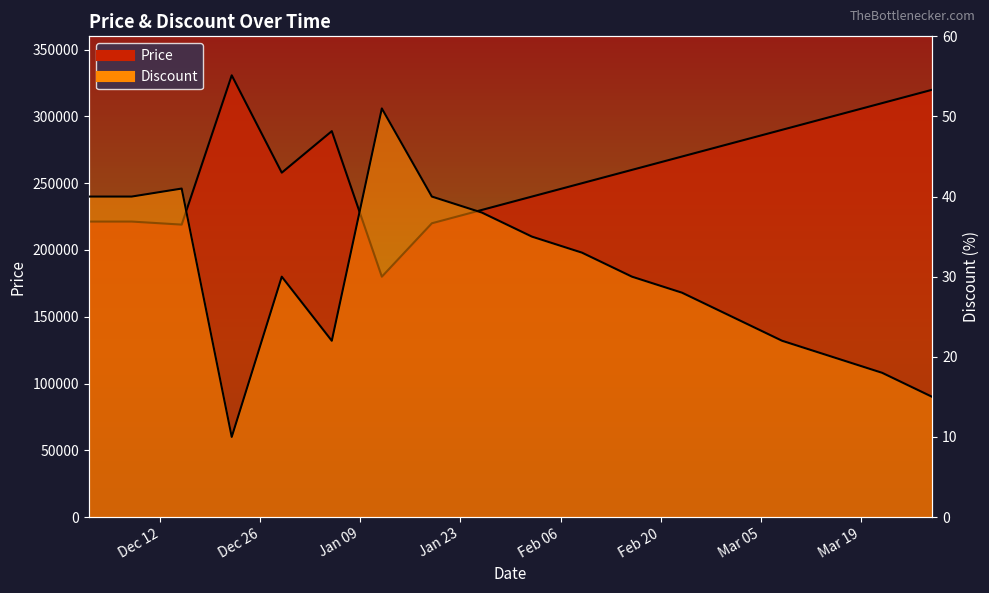

At which label is Discount closest to 30?

2023-12-29